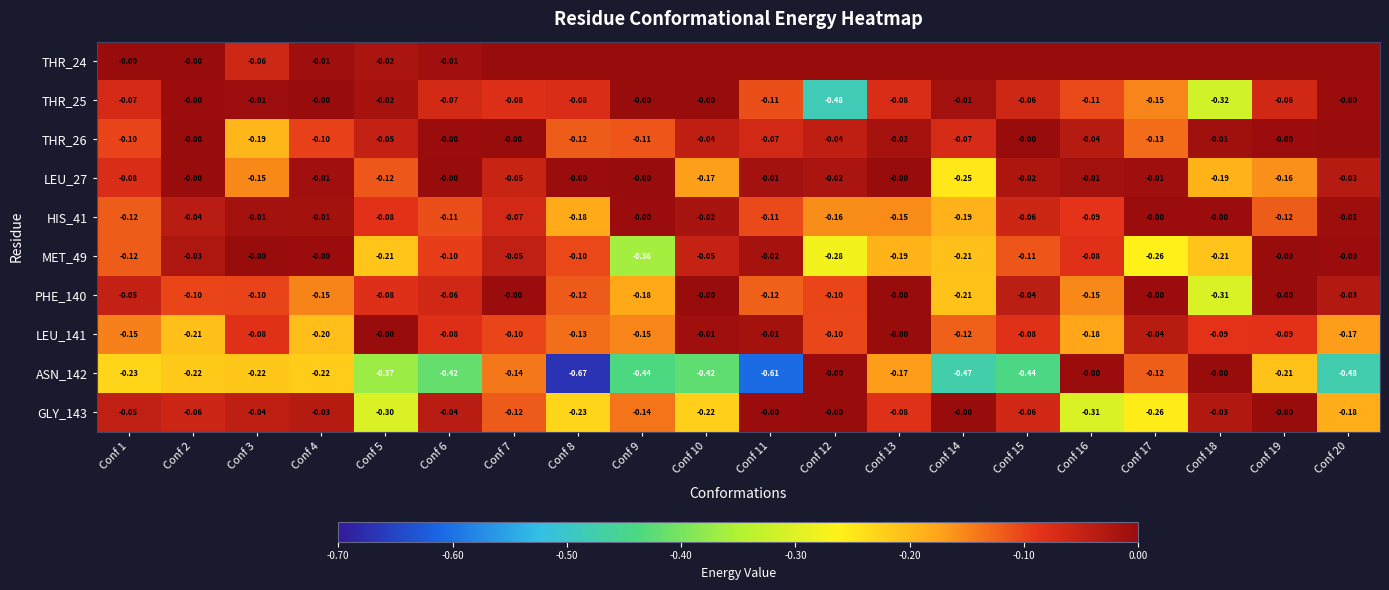

At which category is the sum across all series the highest?

Conf 7